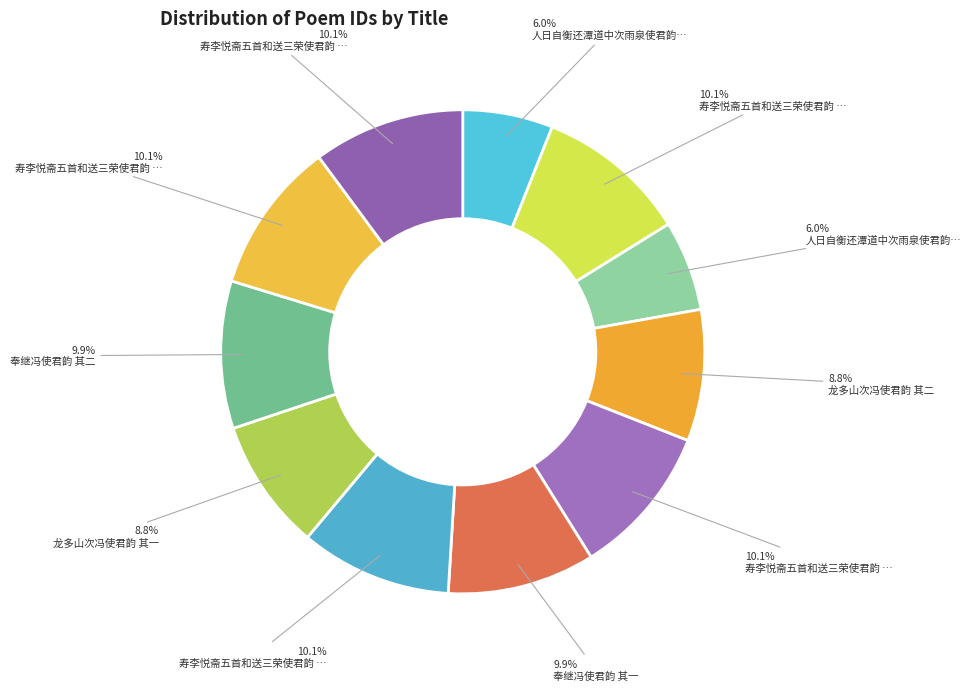

How many segments does this pie chart have?

11